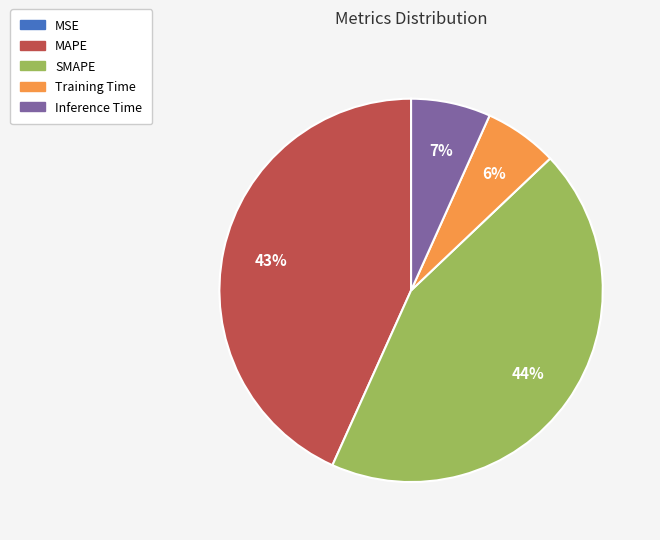

Approximately how many times larger is the value at Training Time compared to SMAPE?

0.1